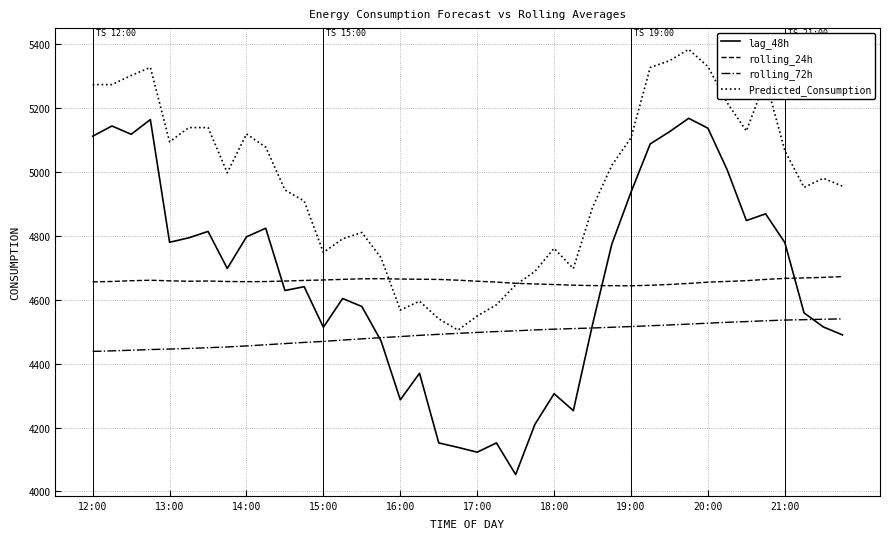

Which series has the widest spread of values?

lag_48h